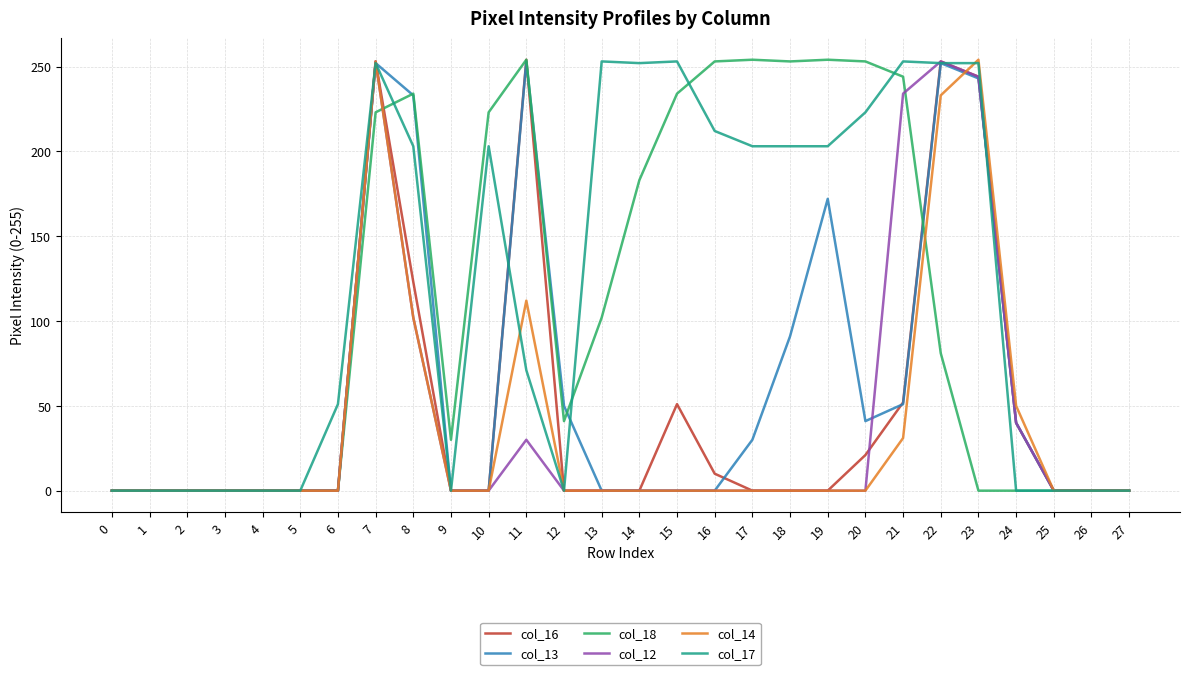

The value of col_14 at 15 is 0. True or false?

True